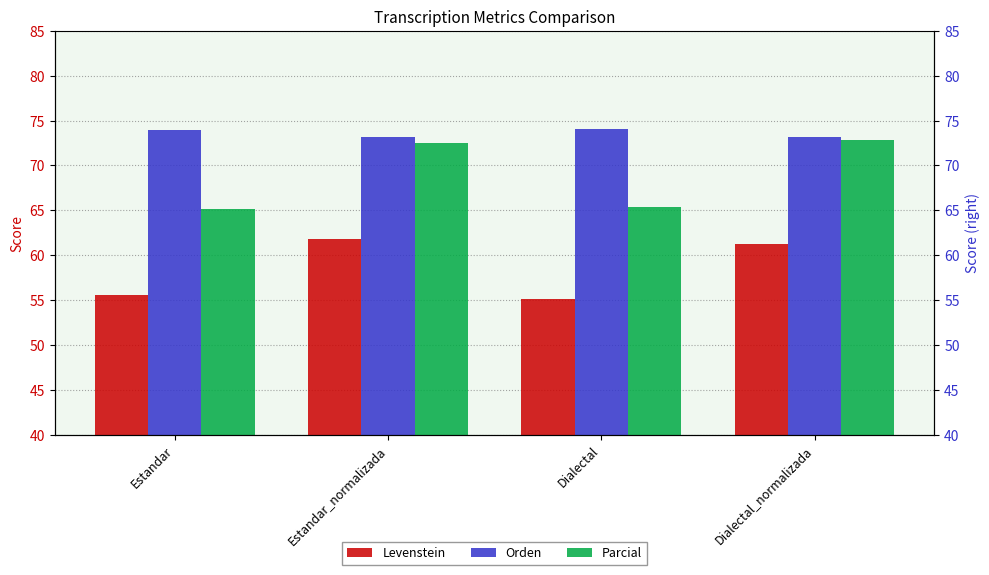

Is the value of Levenstein at Estandar_normalizada greater than the value of Parcial at Estandar?

No